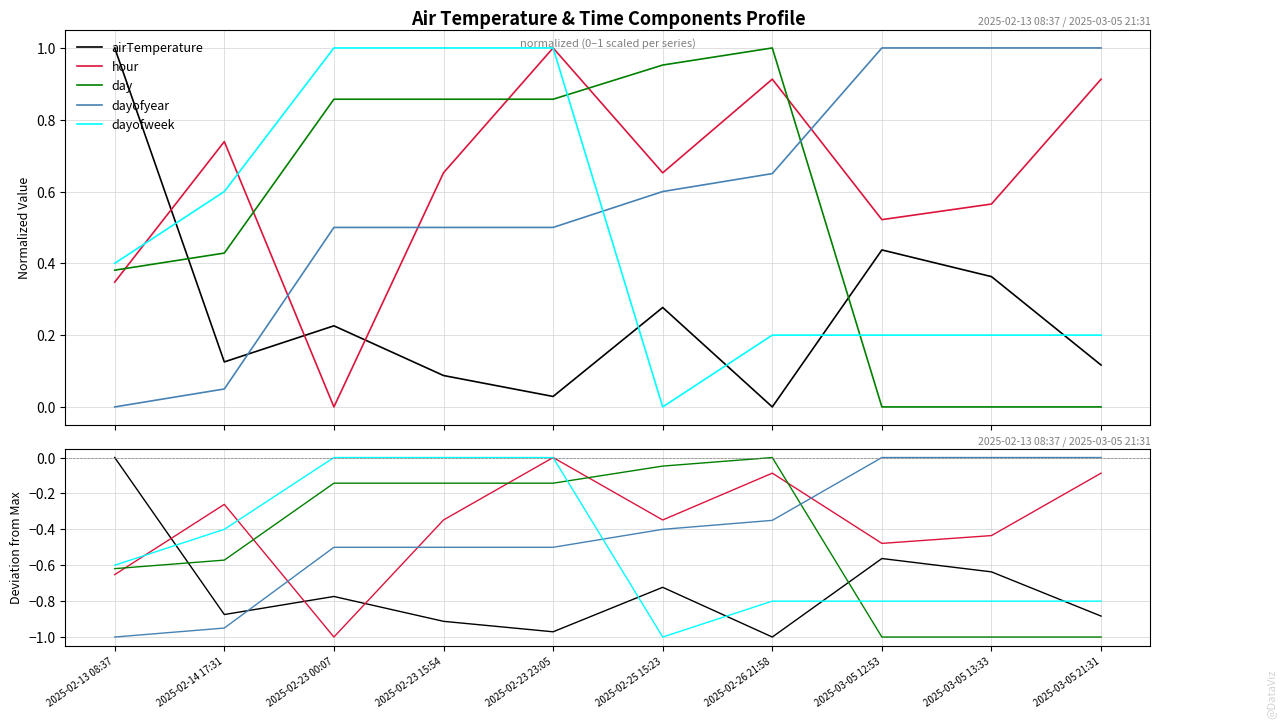

Which series ends up on top after the final intersection of day and airTemperature?

airTemperature